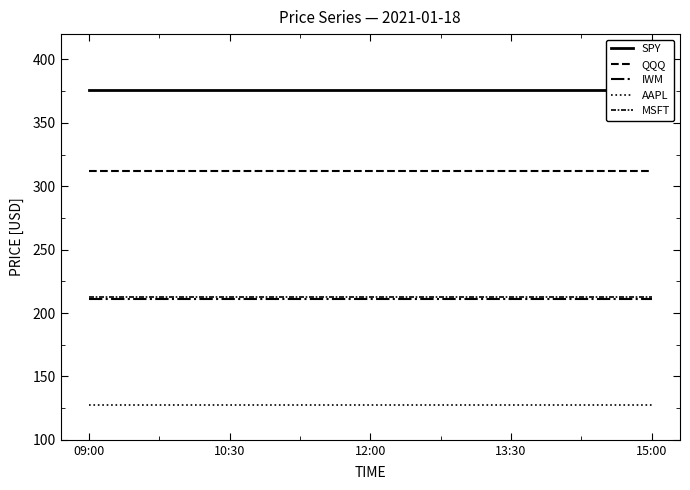

At which category is the sum across all series the highest?

09:00